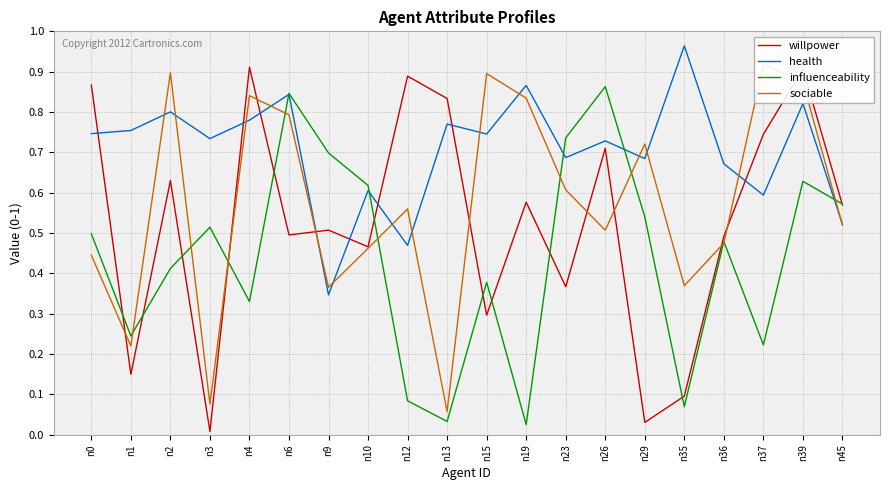

Which series ends up on top after the final intersection of health and influenceability?

influenceability